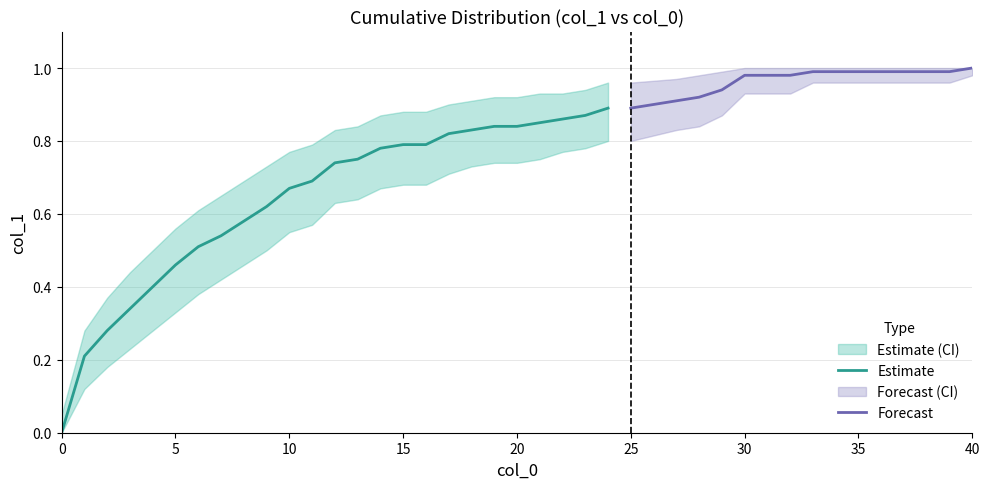

True or false: the data shows 1.5 at 25.

False